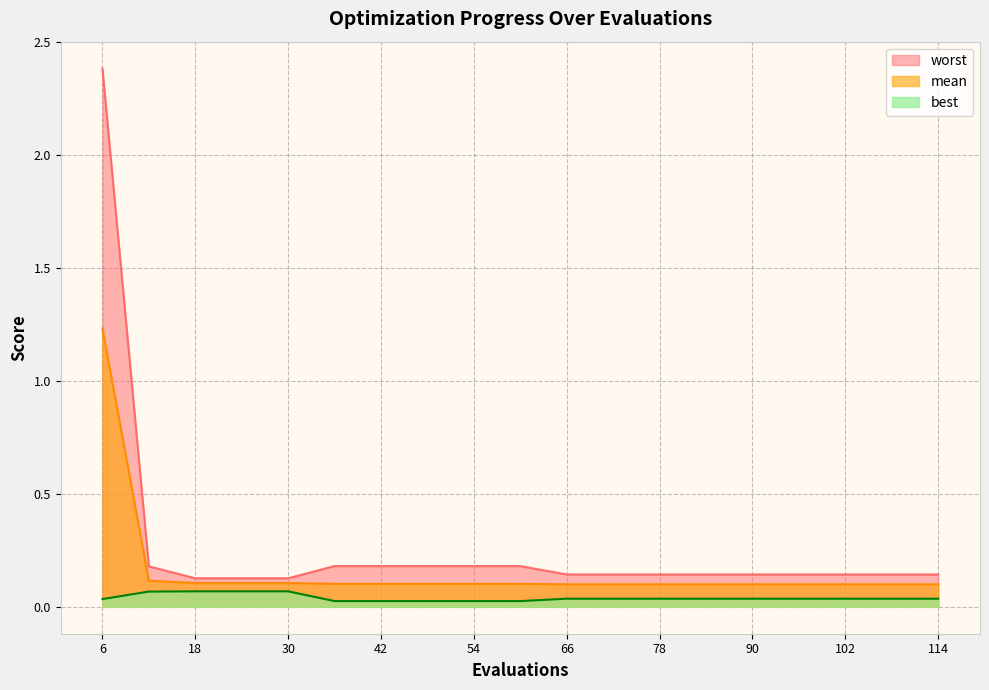

Which series changed the most between 36 and 102?

worst